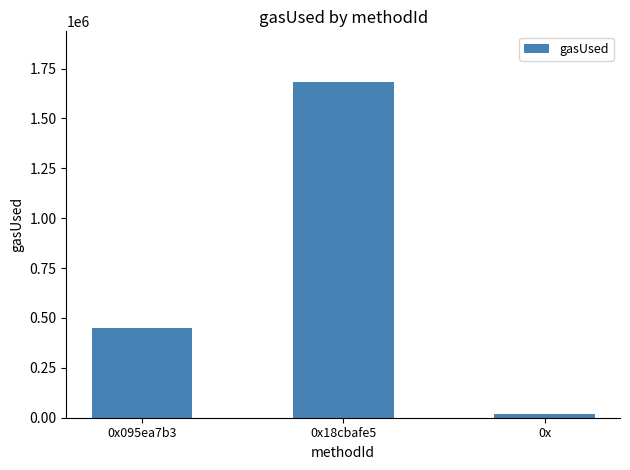

Rank the categories by value from lowest to highest.

0x, 0x095ea7b3, 0x18cbafe5